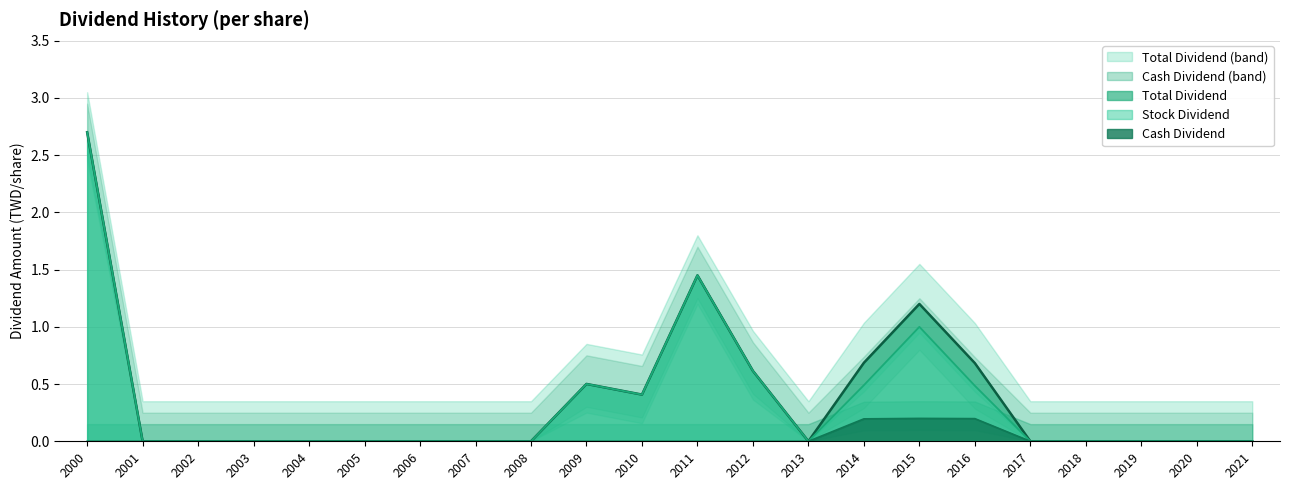

Which series has the widest spread of values?

Stock Dividend